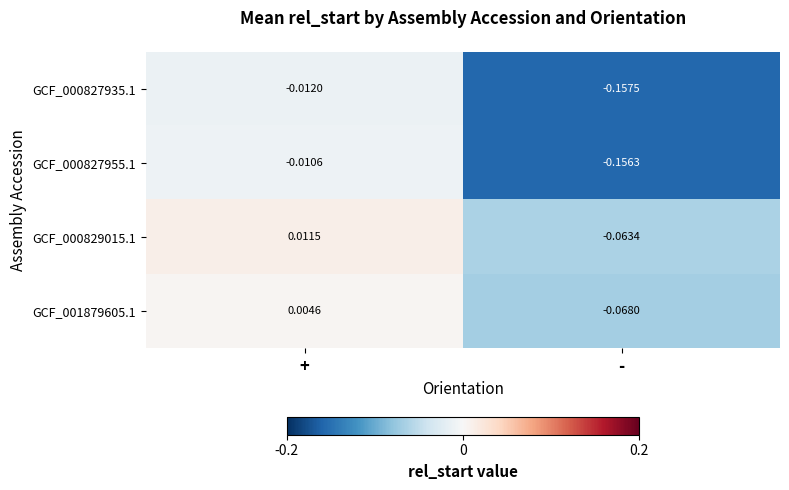

At which category is the sum across all series the highest?

+